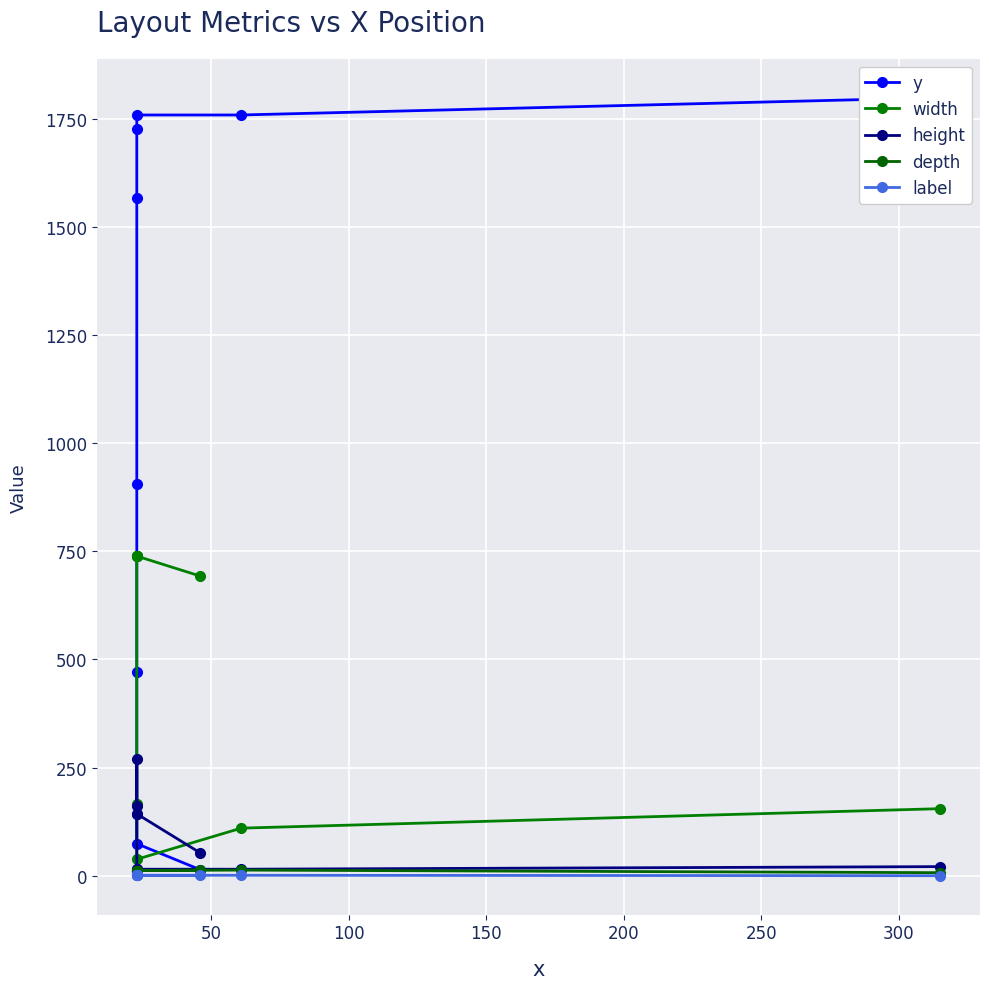

Between 50 and 200, which is larger?

200